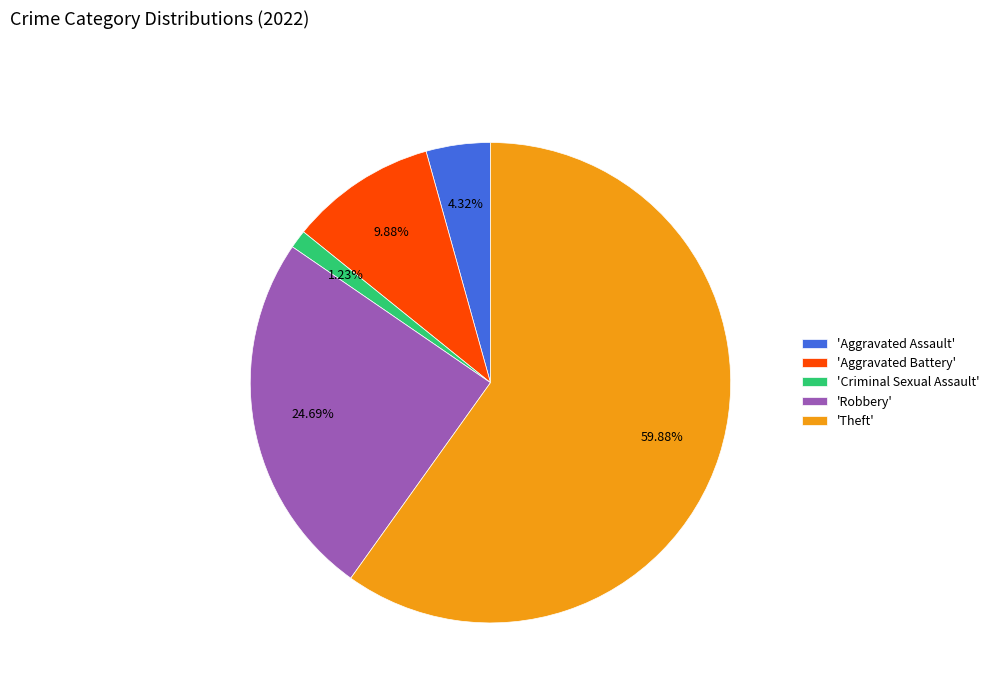

Is 'Theft' the majority of the pie?

Yes